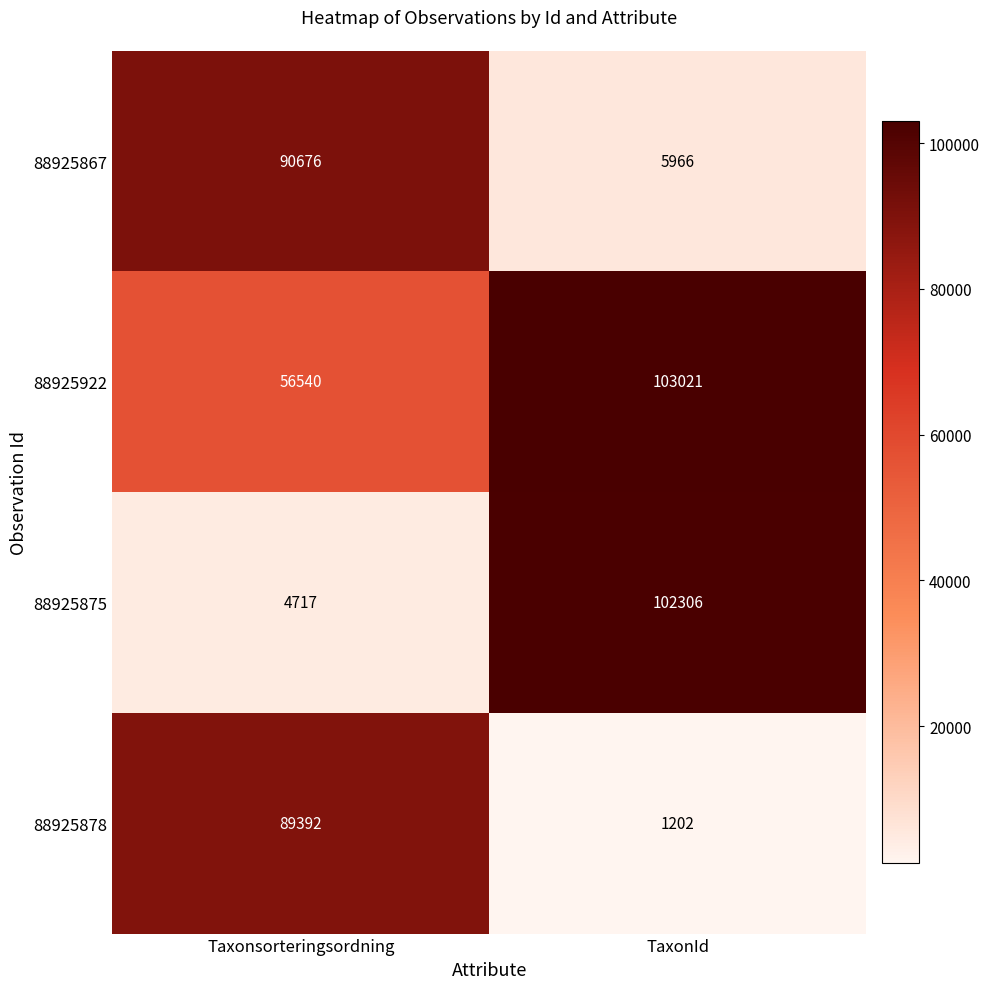

Reading left to right, transcribe all the data shown in this chart.

88925867: 90676	5966
88925922: 56540	103021
88925875: 4717	102306
88925878: 89392	1202